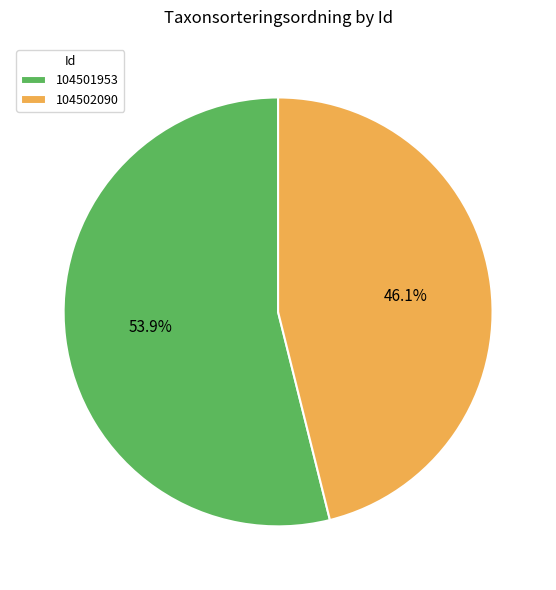

True or false: 104501953 accounts for 47% of the total.

False